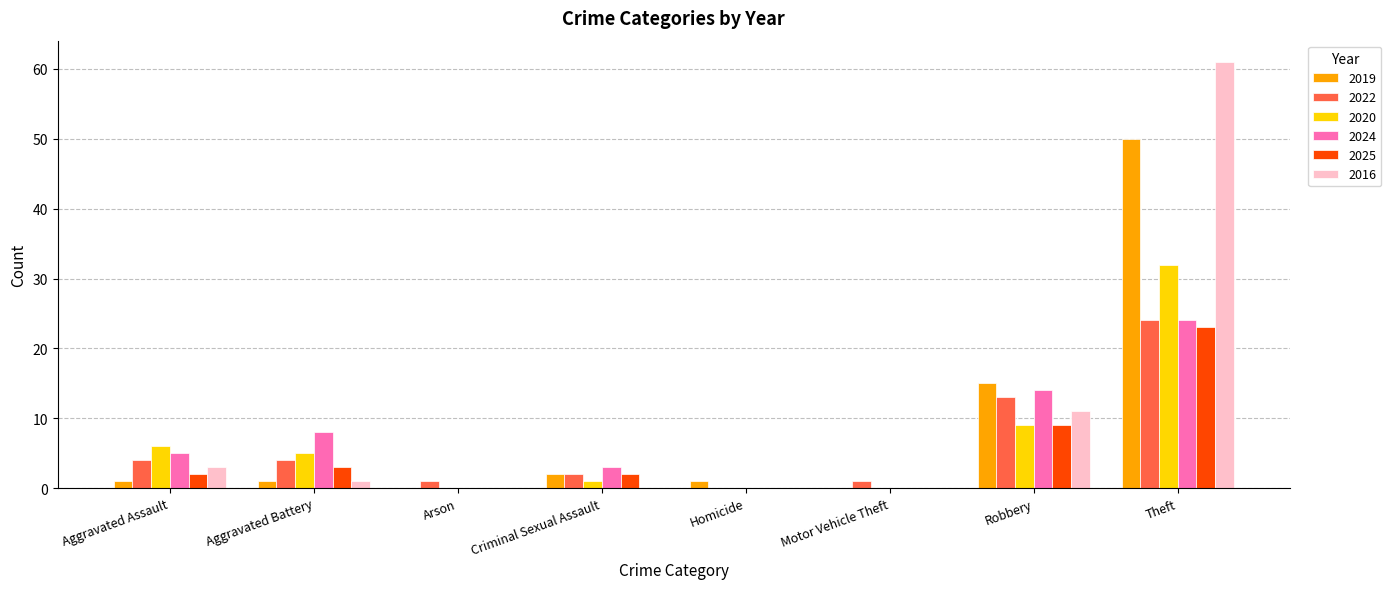

The value of 2025 at Motor Vehicle Theft is 0. True or false?

True